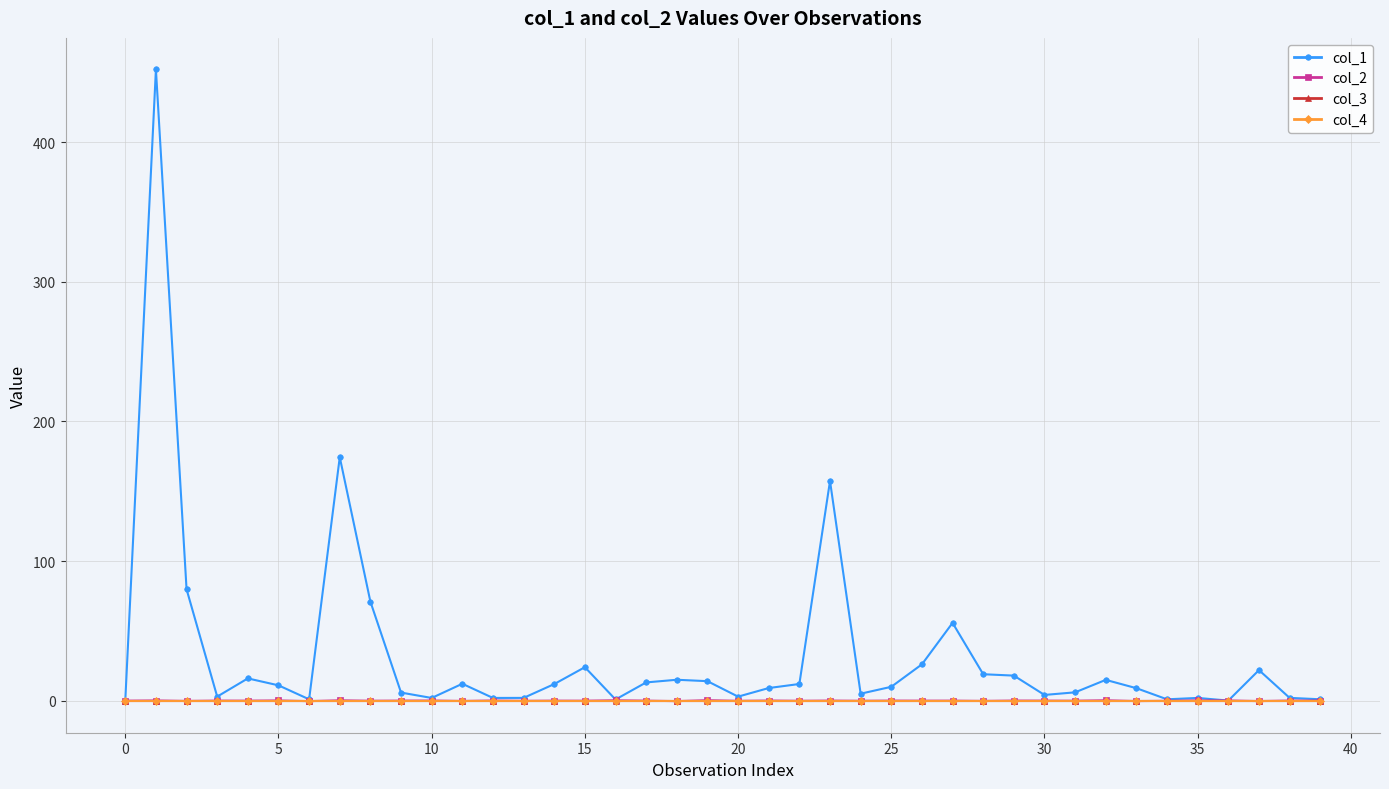

Is this an area chart (filled region under the line)?

No